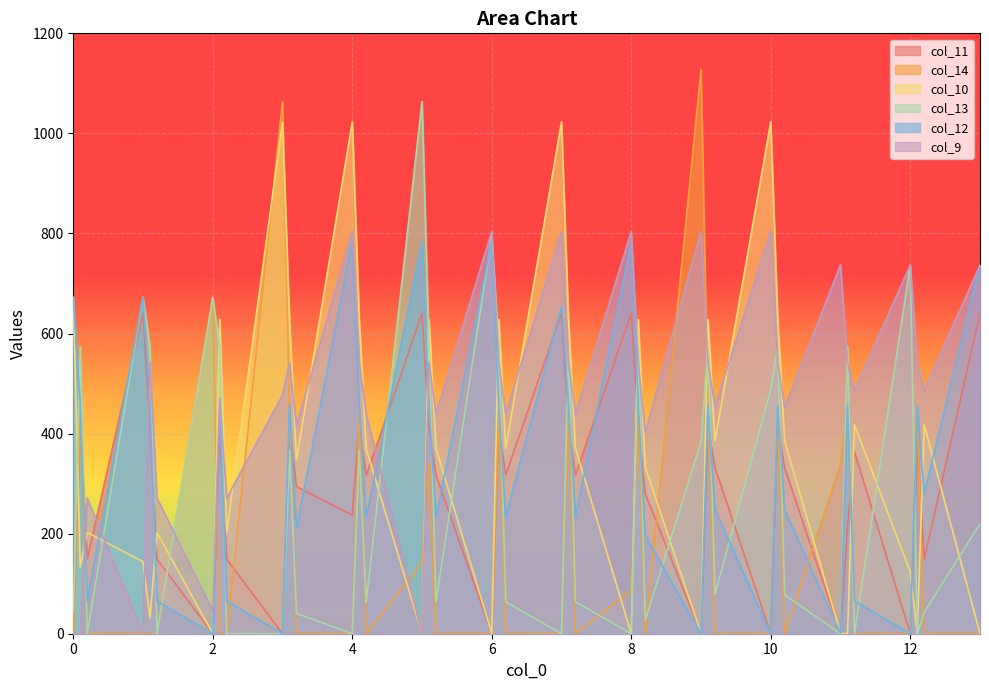

True or false: col_10 has more than 2 interior local peaks.

True